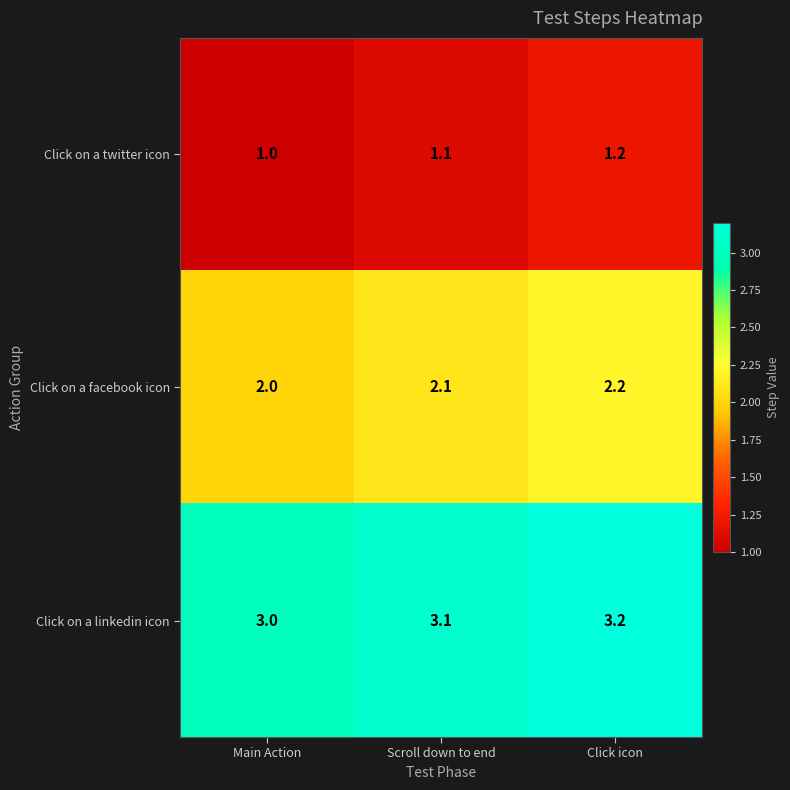

What is the average value of the Click on a twitter icon series?

1.1